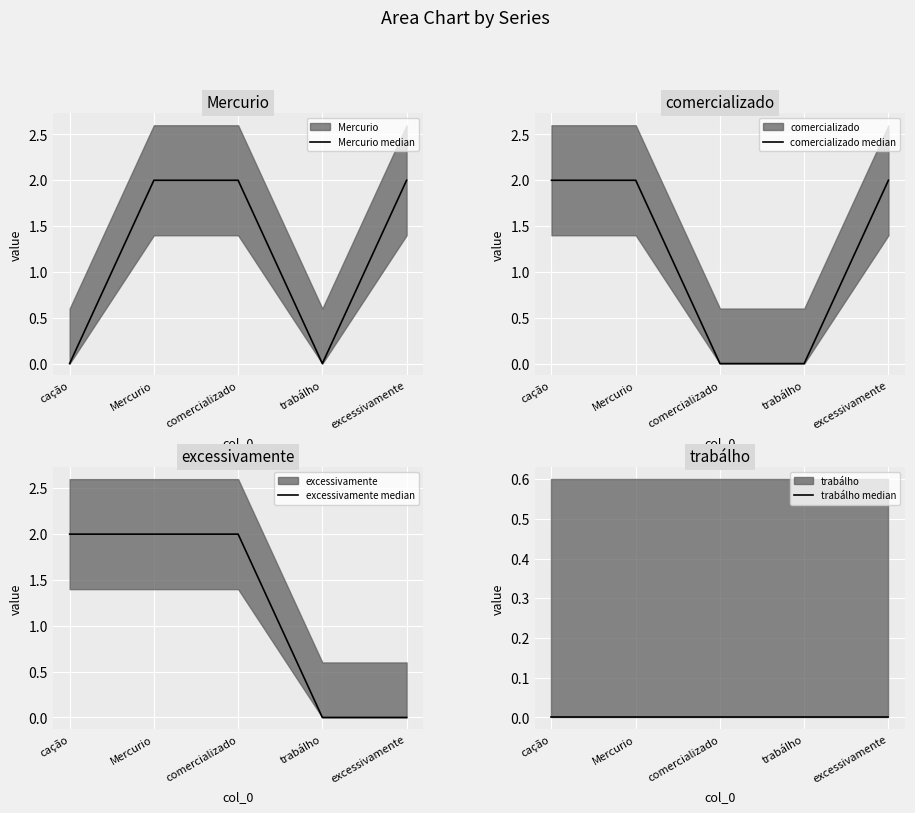

At which label is excessivamente median closest to 1?

cação